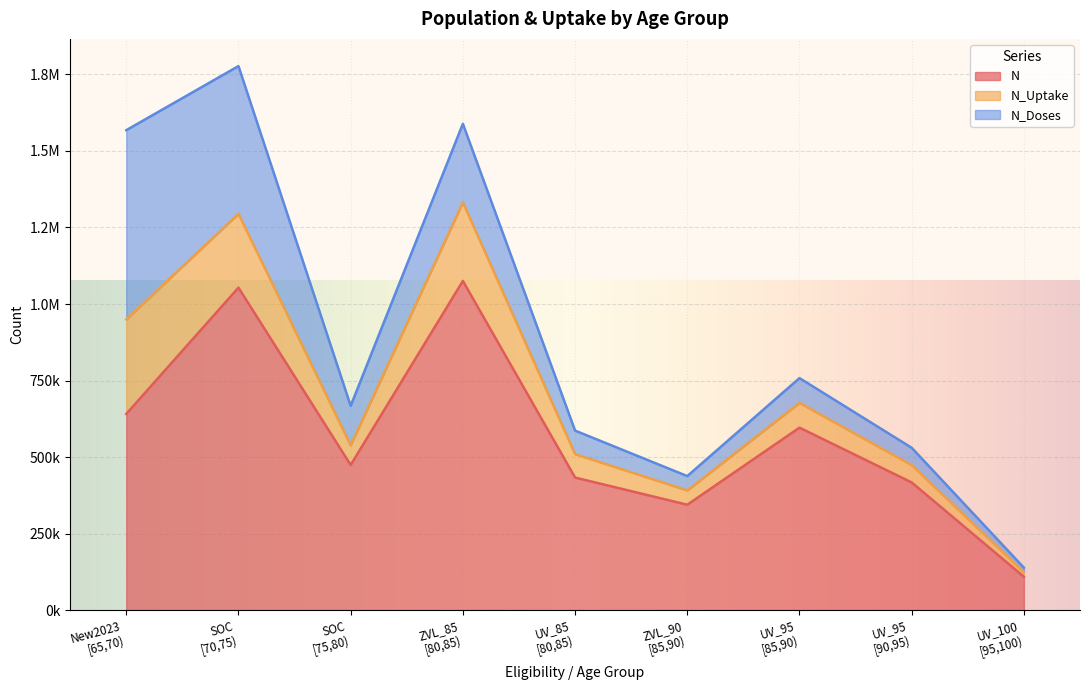

Where does the N_Doses series first go above 80923?

New2023
[65,70)